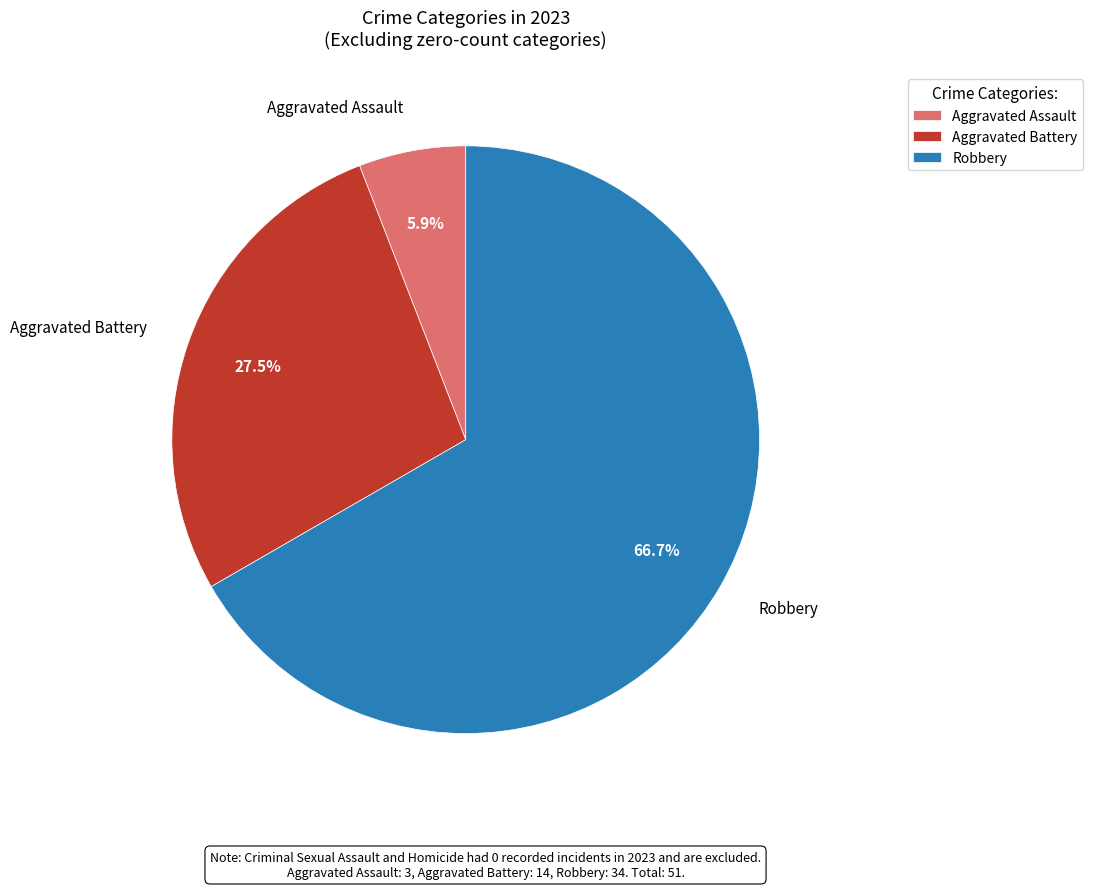

Do Aggravated Battery and Aggravated Assault together represent more than half of the pie?

No